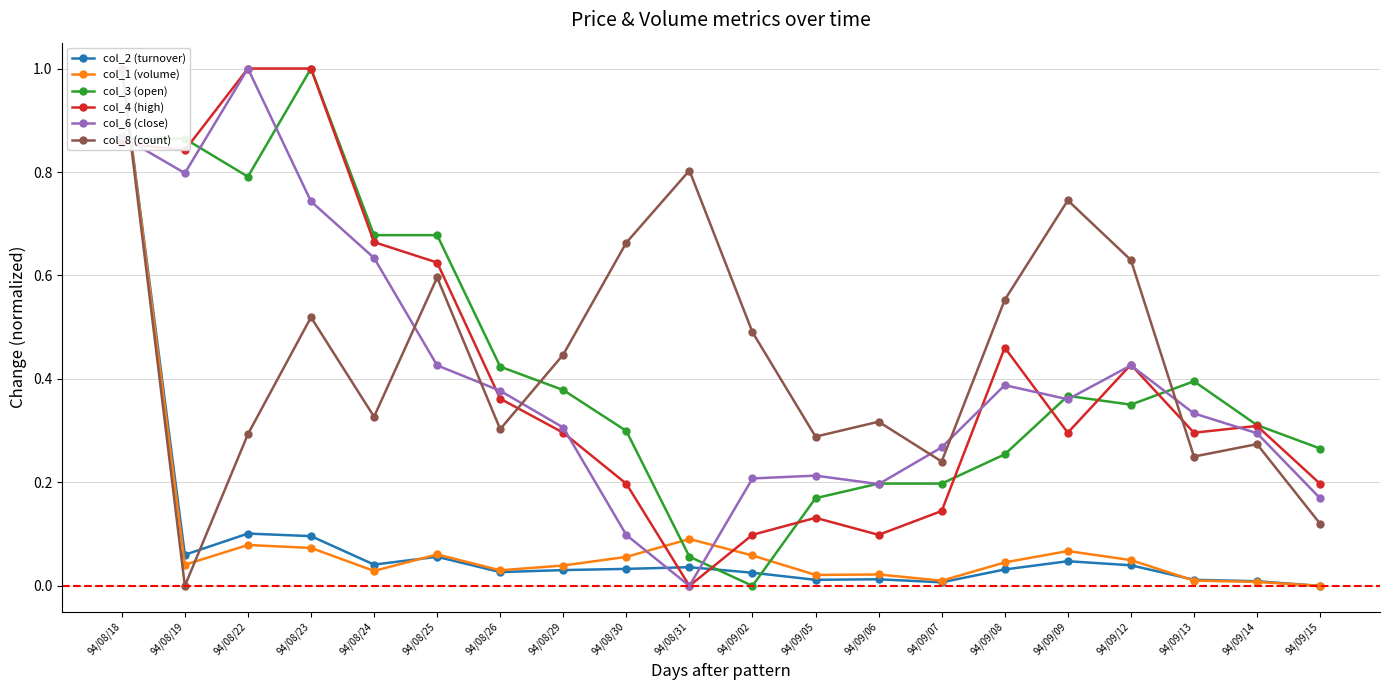

Rank the series at 94/08/30 from lowest to highest value.

col_2 (turnover), col_1 (volume), col_6 (close), col_4 (high), col_3 (open), col_8 (count)